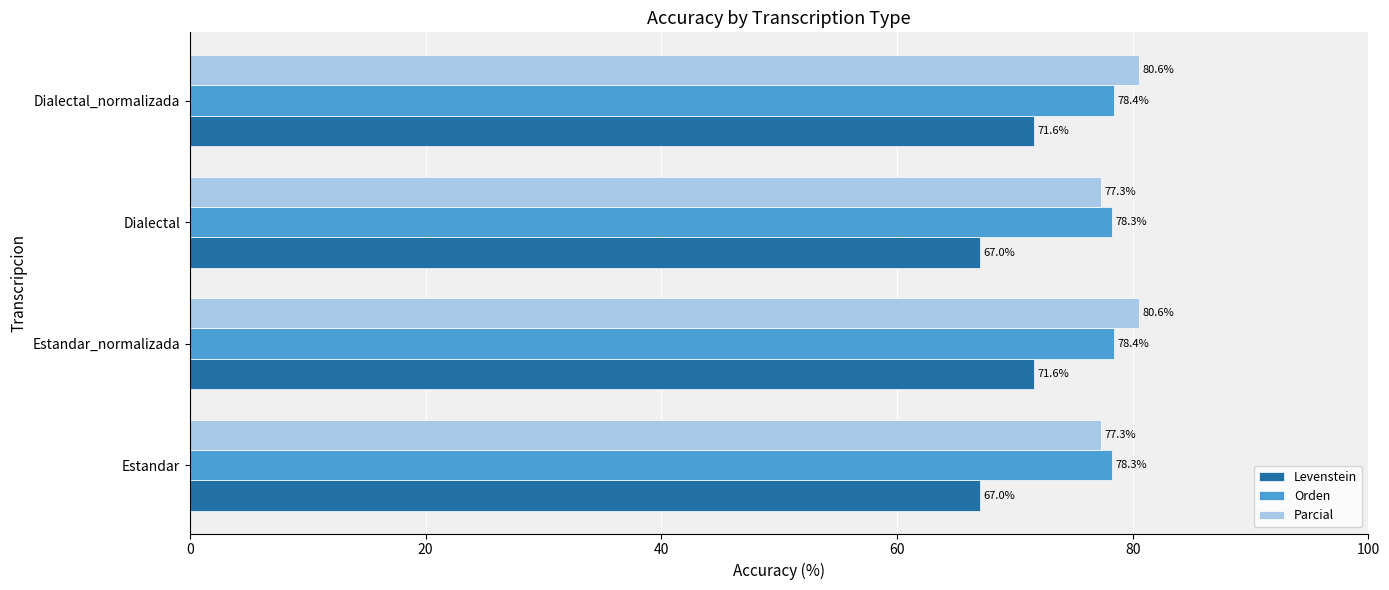

Which series has the widest spread of values?

Levenstein